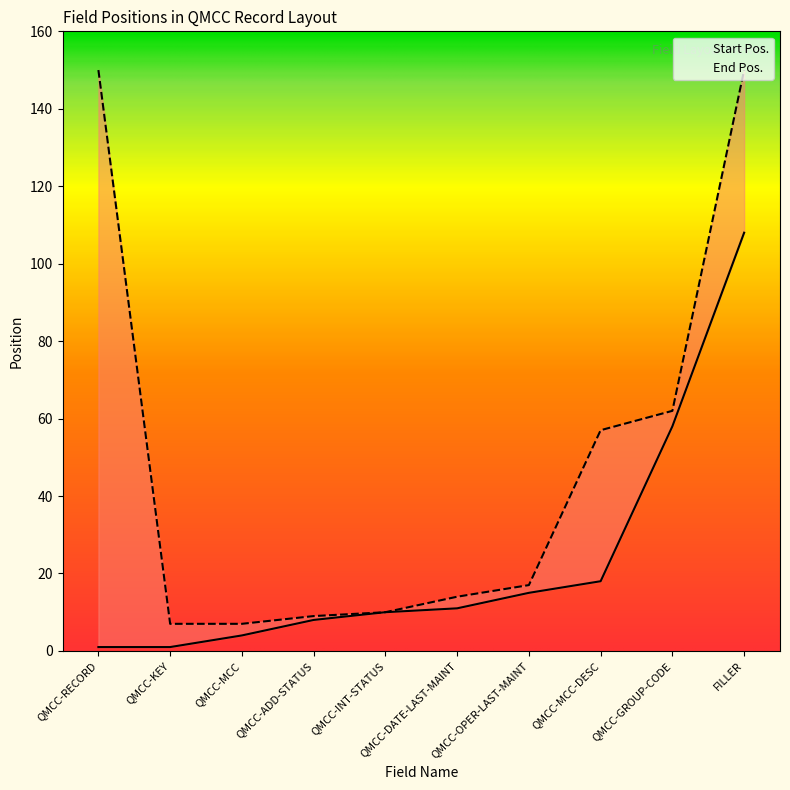

True or false: End Pos. has more than 2 points higher than both neighbors.

False